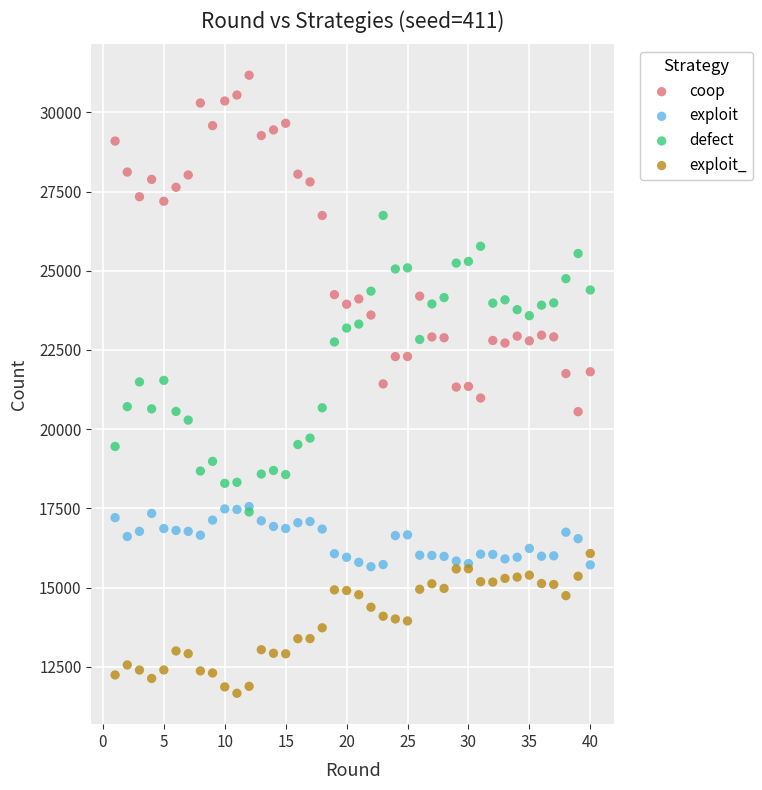

What are all the series names shown in the legend?

coop, exploit, defect, exploit_